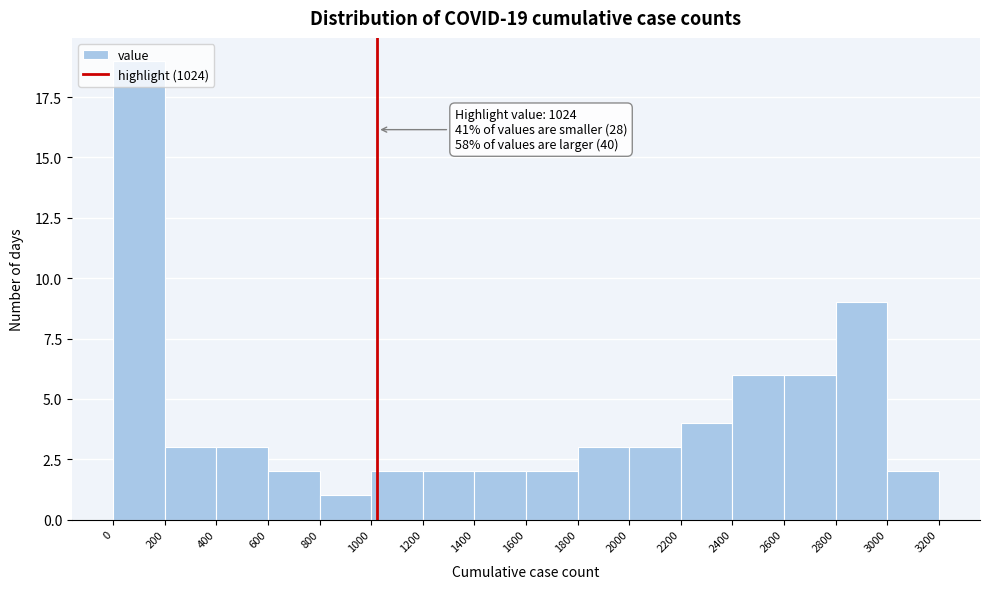

Which range on the x-axis has the tallest bar?

0 to 200